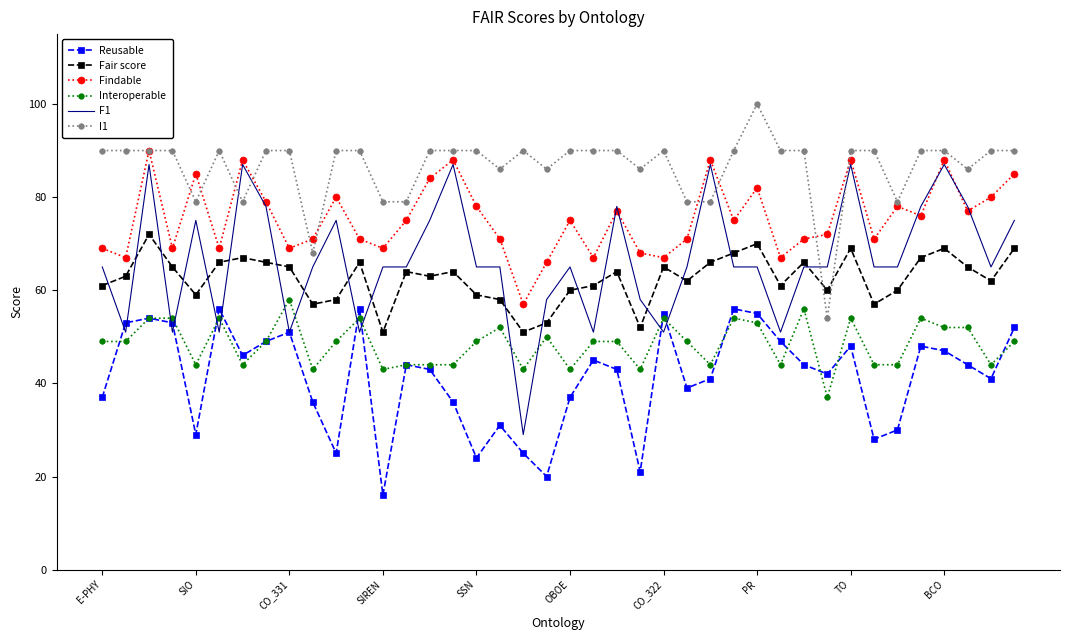

True or false: Reusable and Fair score cross at least once.

False